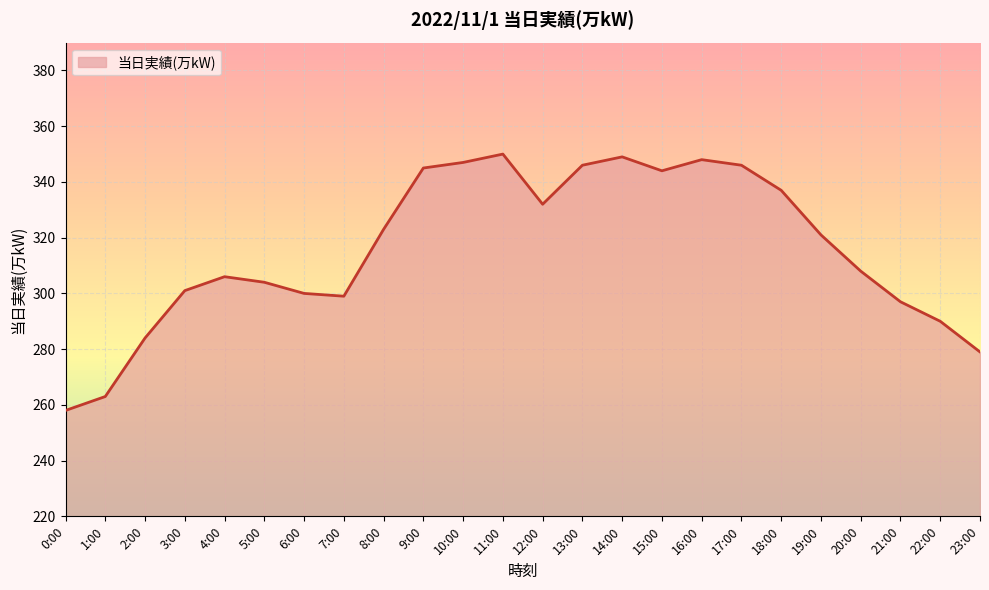

The chart shows a value of 258 at 0:00. True or false?

True